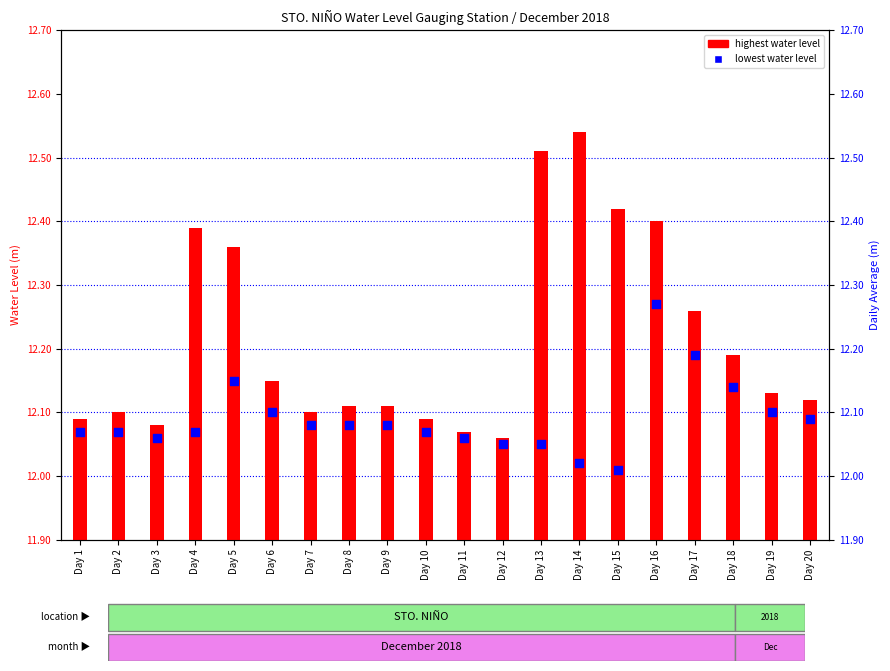

Is the value of highest at Day 14 greater than the value of lowest at Day 5?

Yes